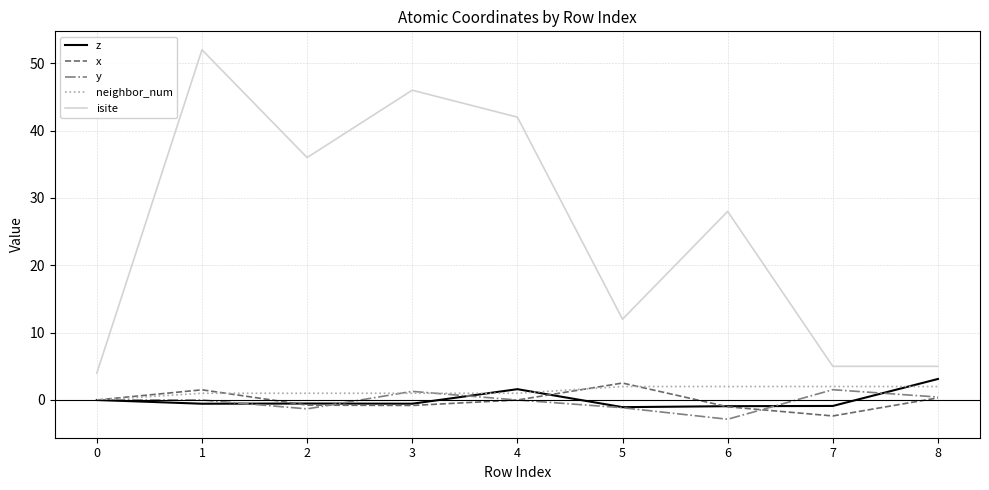

Is this an area chart (filled region under the line)?

No